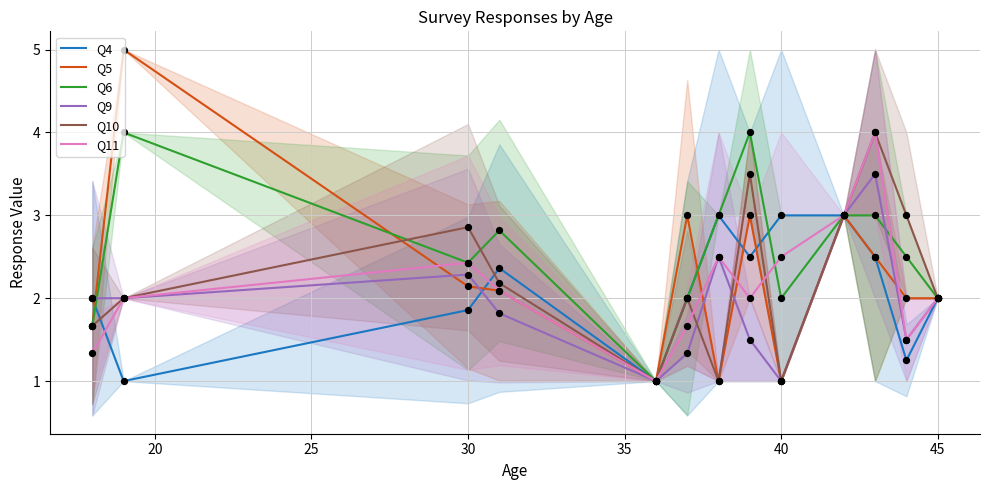

What is the lowest value of the Q10 series?

1.0